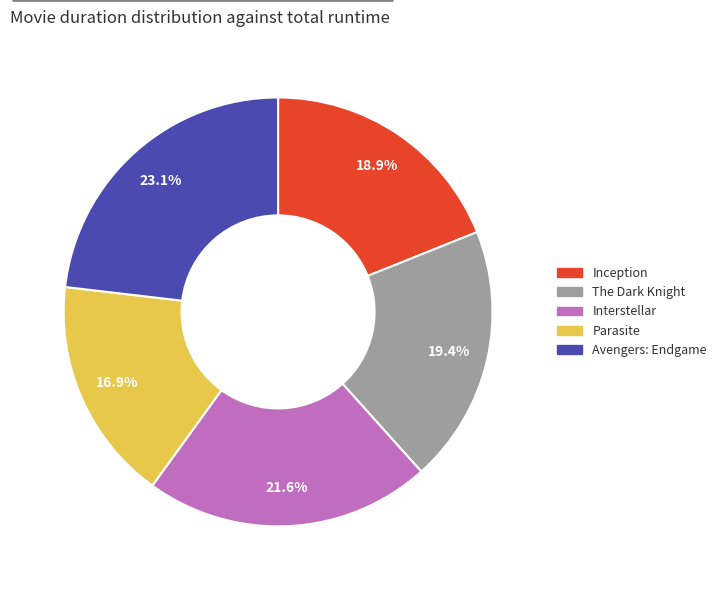

What percentage do Interstellar and The Dark Knight together represent?

41.0%